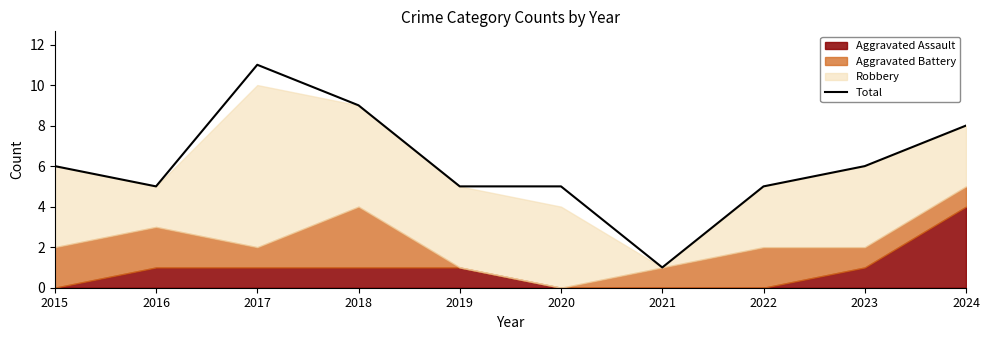

Does the chart have visible grid lines?

No